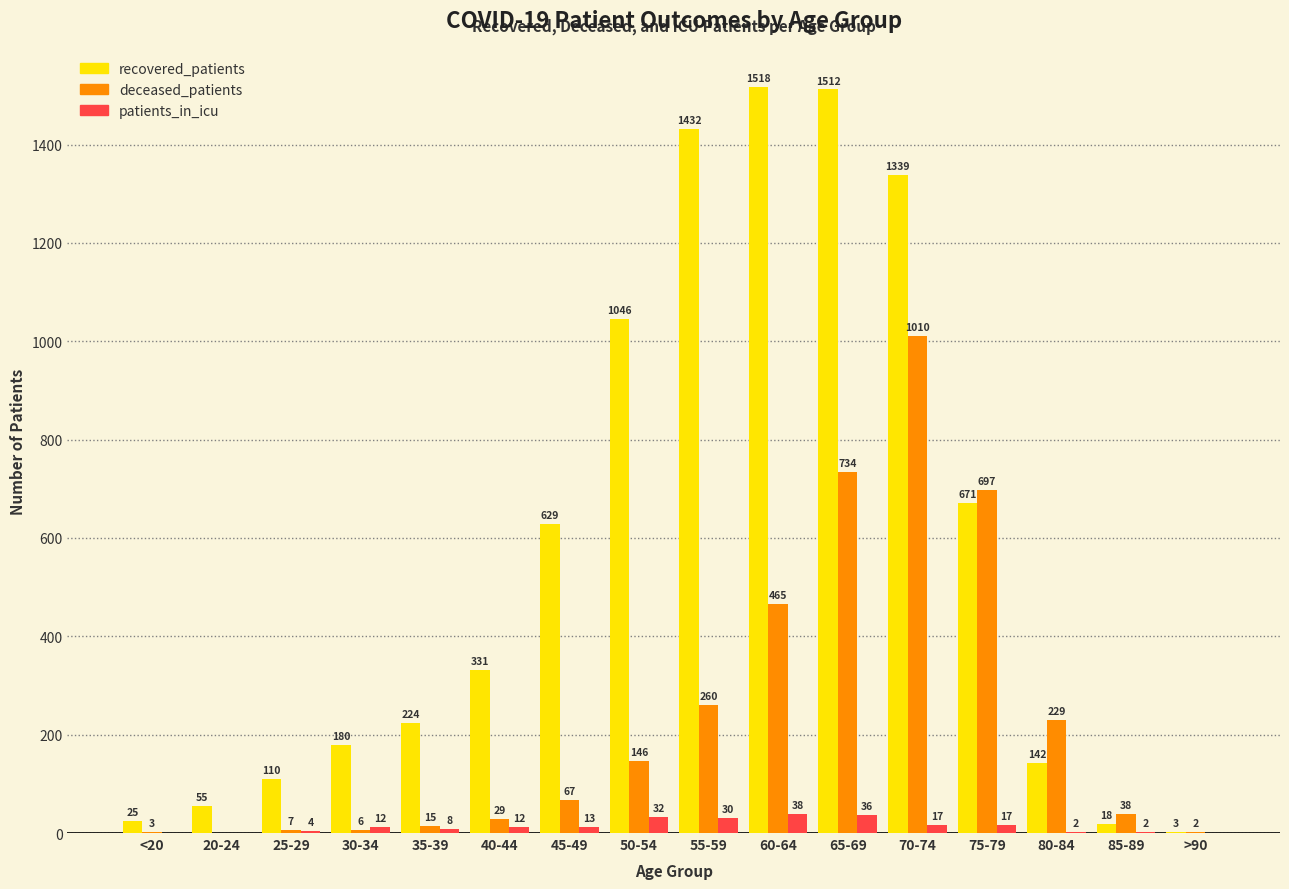

What is the greatest value displayed?

1518